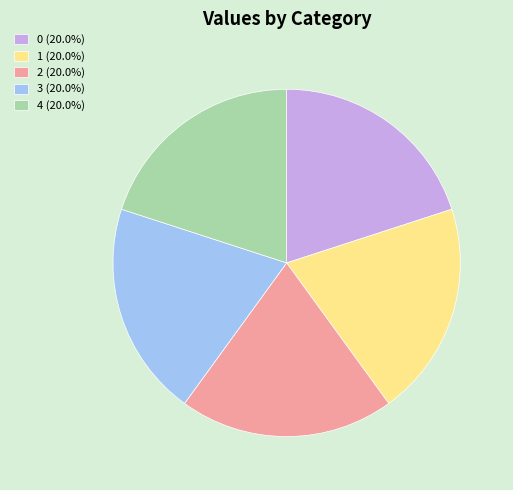

Do 4 (20.0%) and 3 (20.0%) together represent more than half of the pie?

No